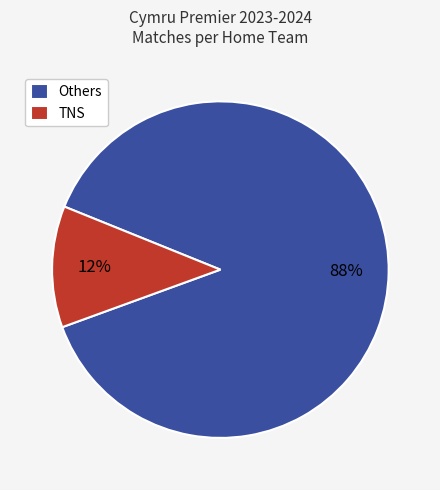

To the nearest percent, what is the average slice percentage?

50%